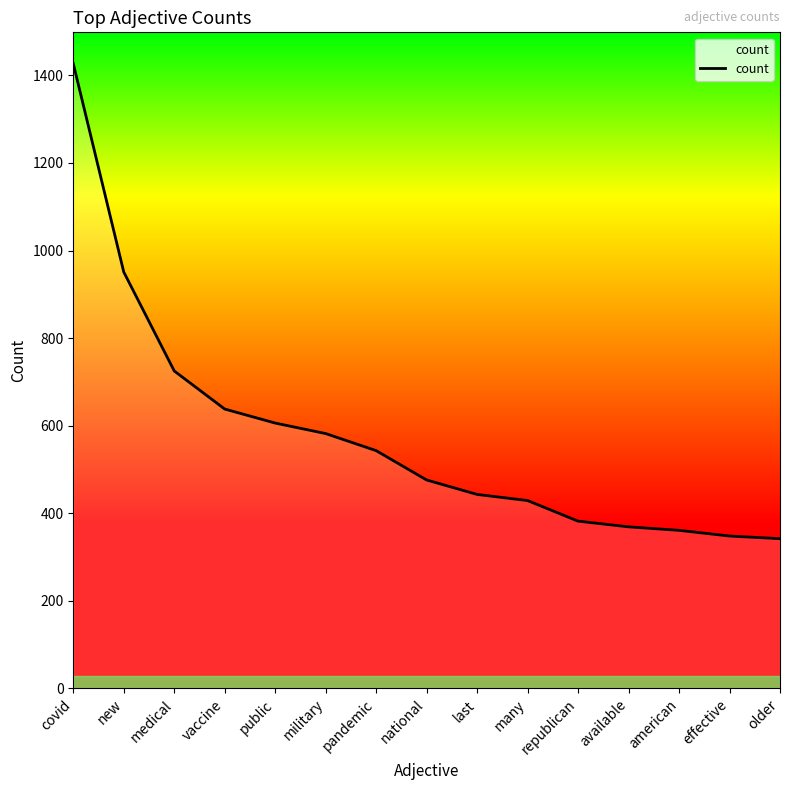

What is the ratio of the value at older to the value at effective?

1.0